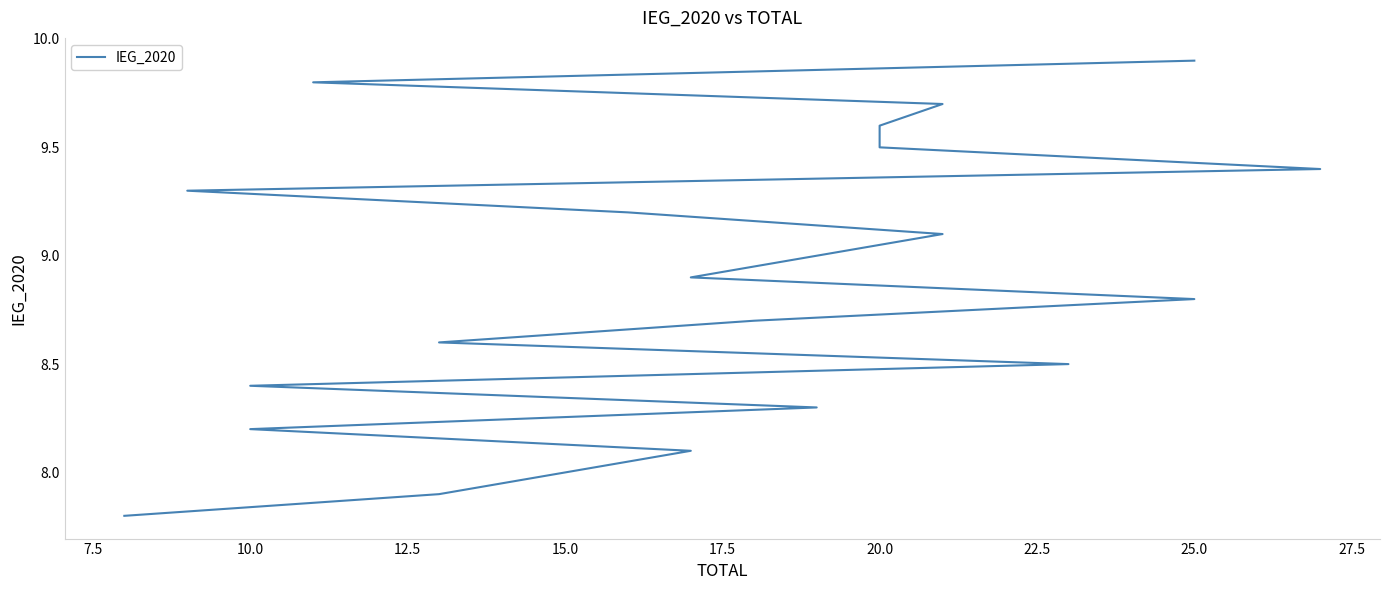

What is the average value?

8.9